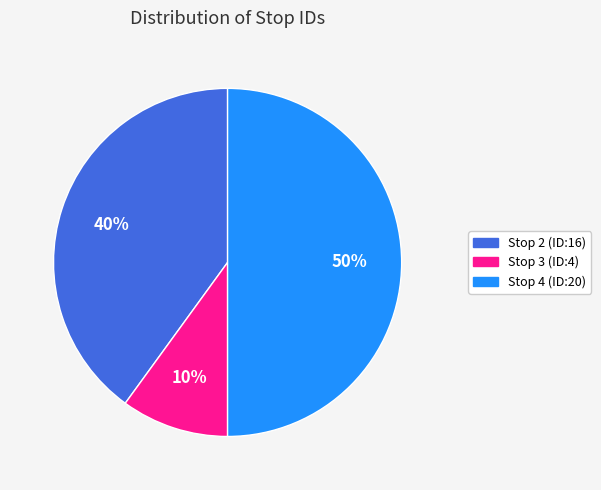

How many slices are in this pie chart?

3